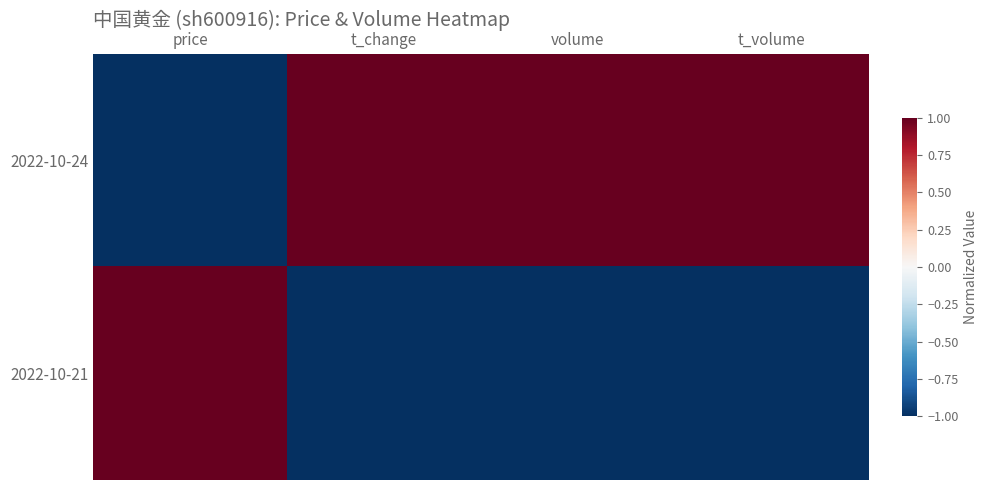

What is the minimum value shown in the chart?

-1